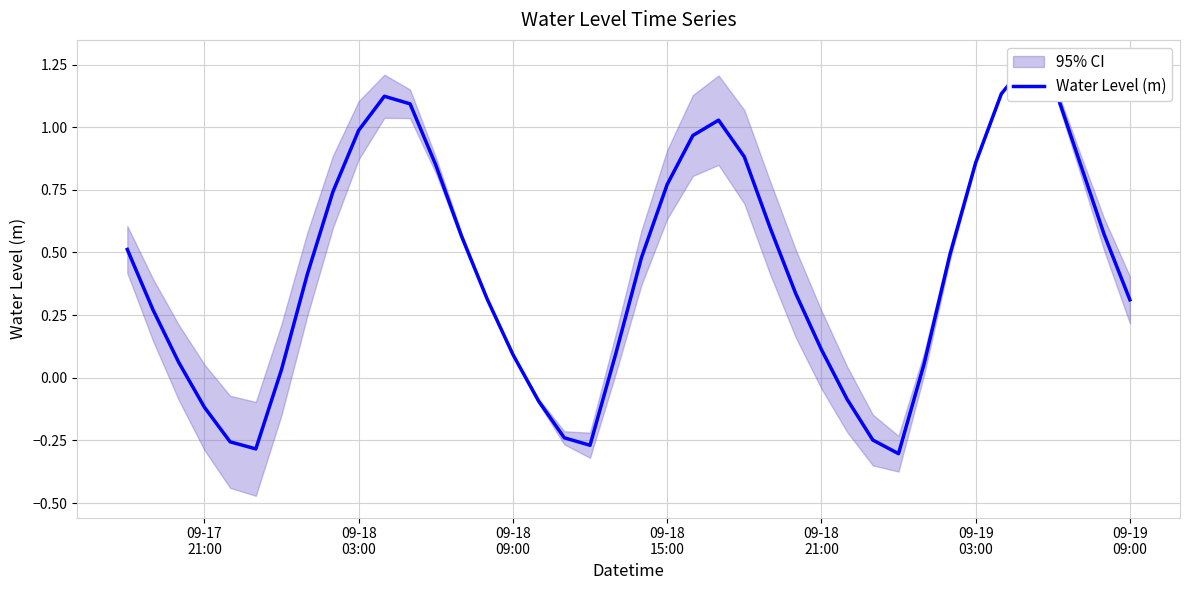

What is the sum of all values?

17.2